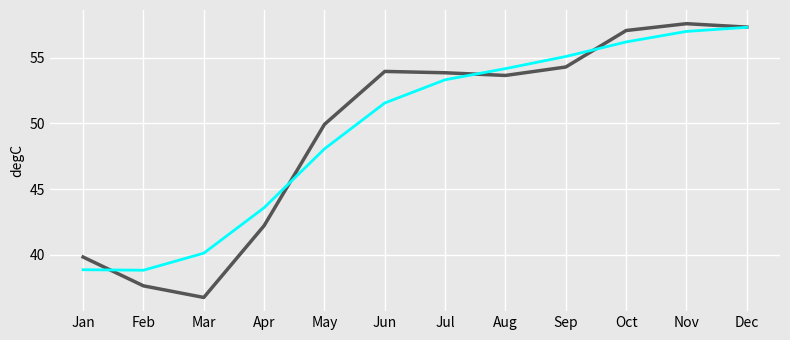

At which category does the chart reach its minimum across all series?

Mar